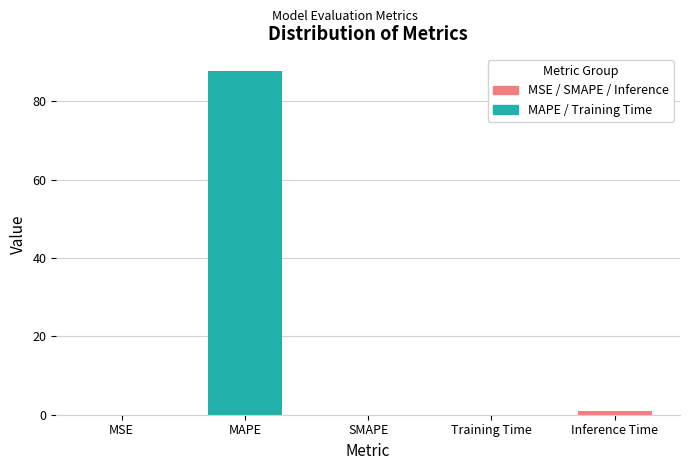

List the labels in order of value, smallest first.

SMAPE, MSE, Training Time, Inference Time, MAPE